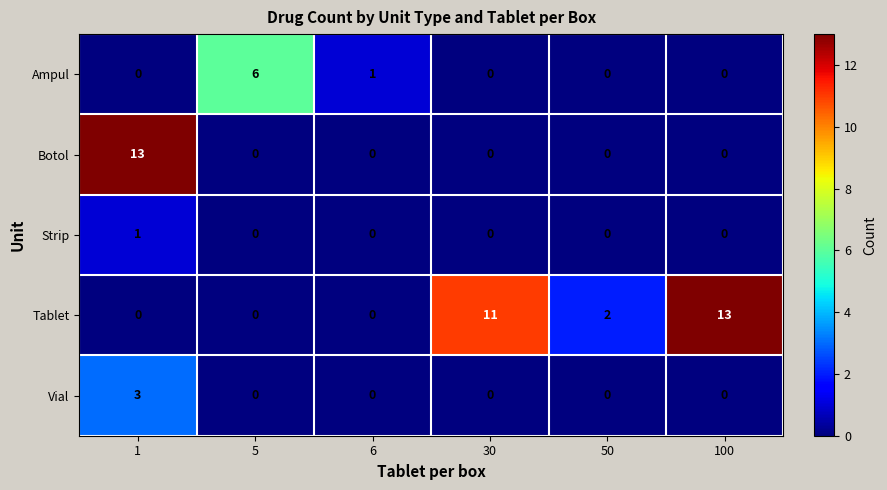

The value of Botol at 100 is -5. True or false?

False